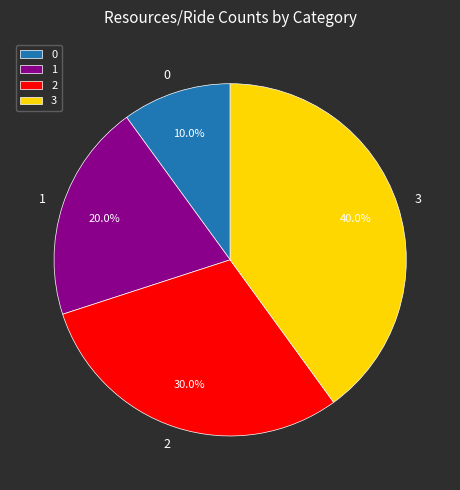

How many segments does this pie chart have?

4